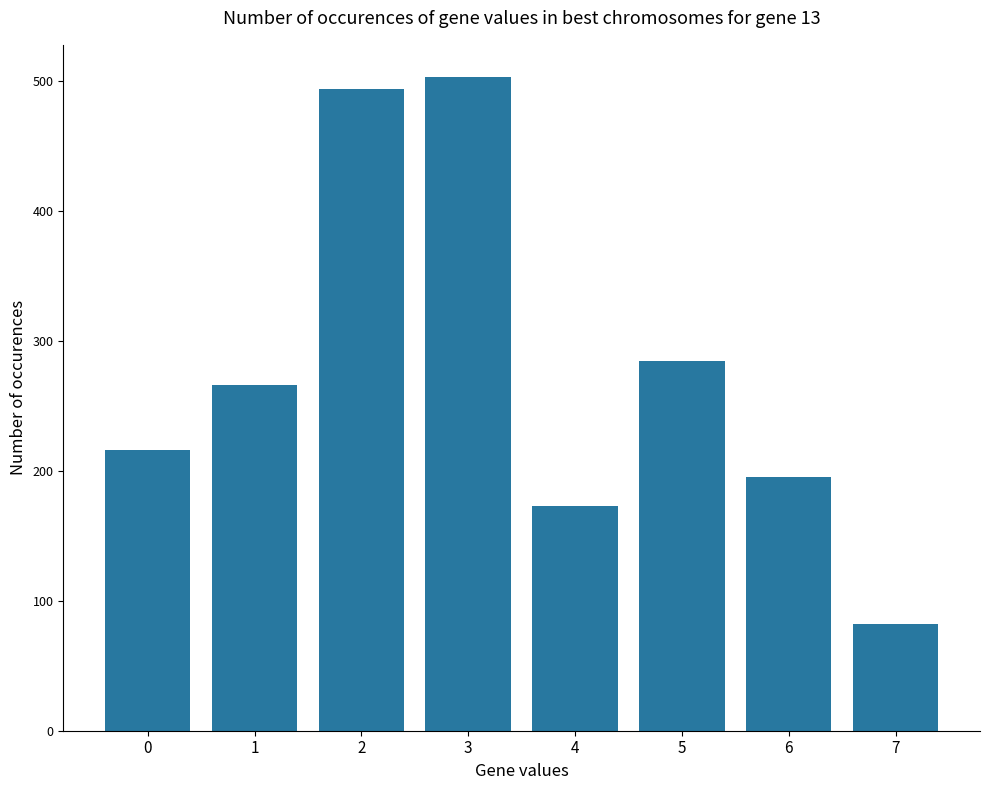

What is the maximum value shown in the chart?

503